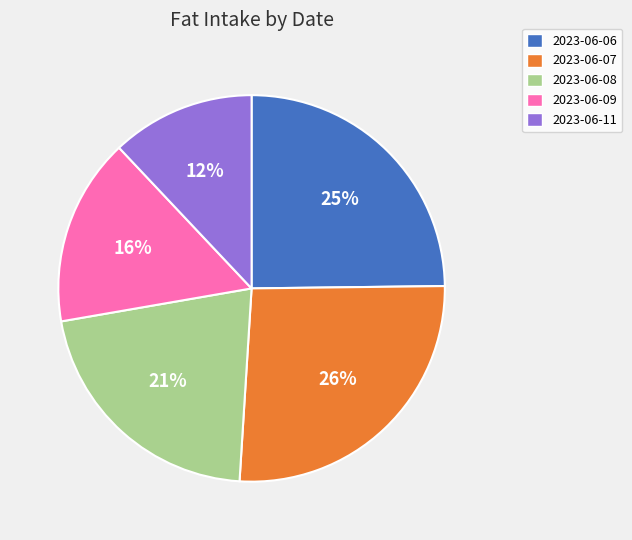

To the nearest percent, what percentage of the pie is 2023-06-09?

16%